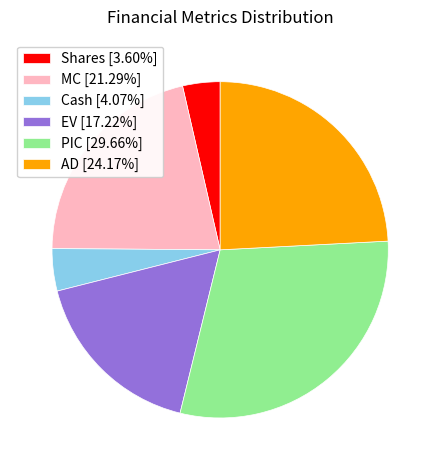

Is the sum of Shares [3.60%] and AD [24.17%] greater than half?

No